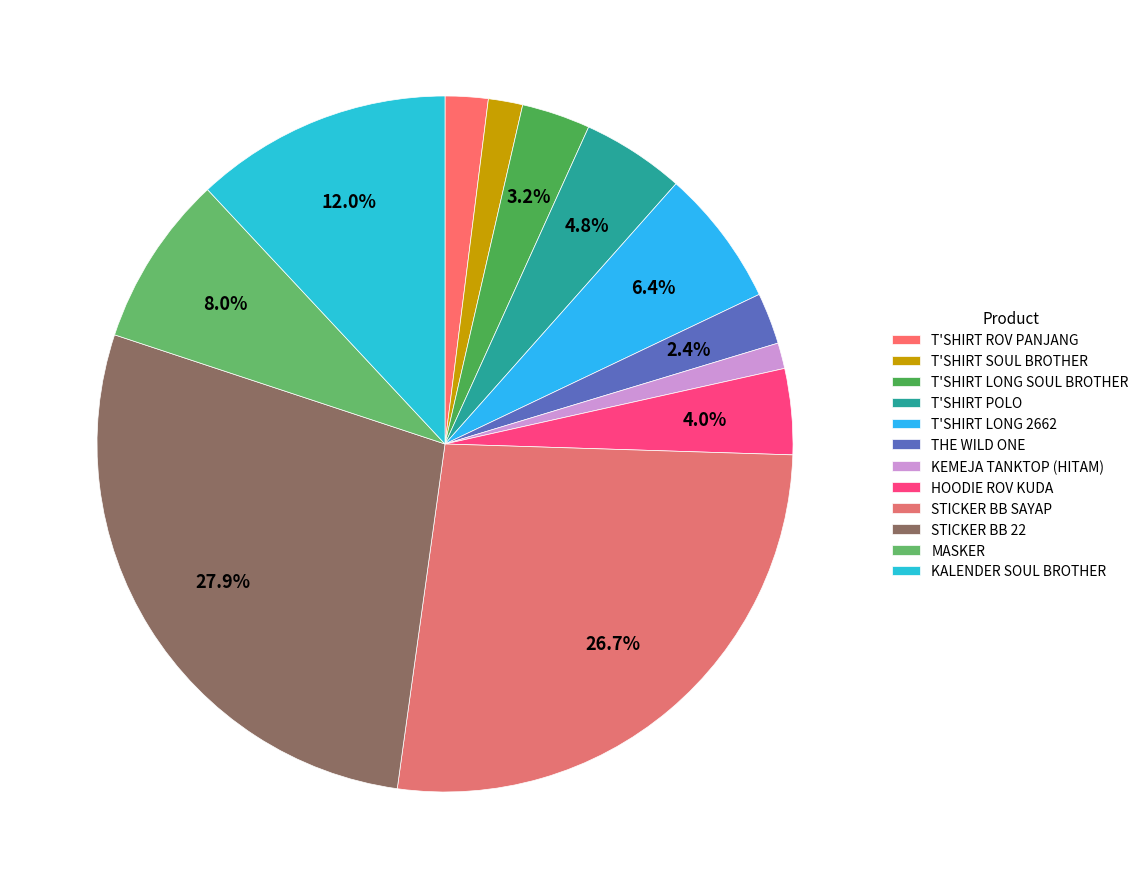

Count the number of slices in the pie.

12